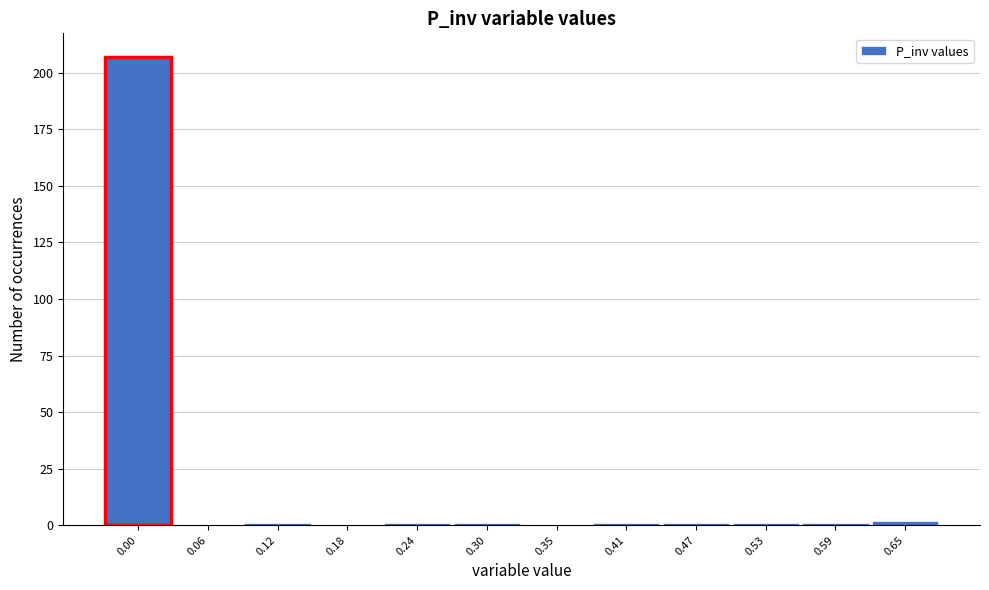

Reading left to right, extract all data points from this chart.

0.00=207	0.06=0	0.12=1	0.18=0	0.24=1	0.30=1	0.35=0	0.41=1	0.47=1	0.53=1	0.59=1	0.65=2